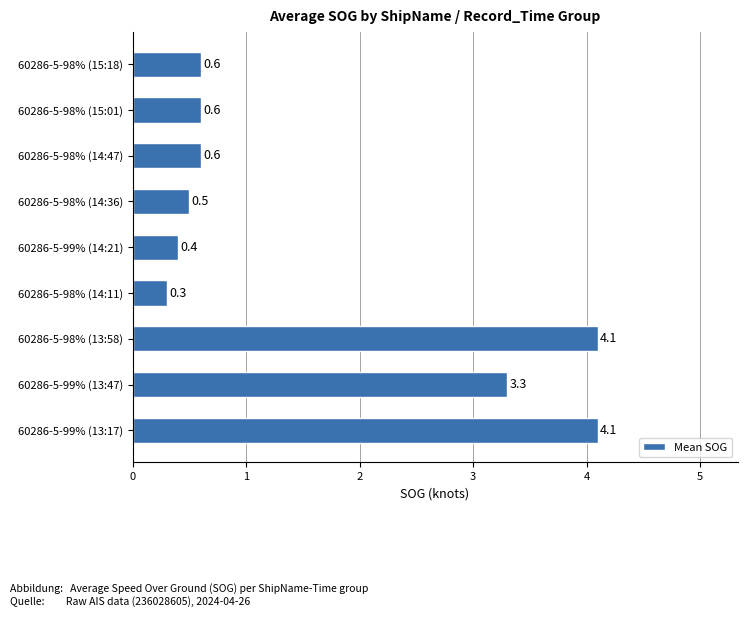

What is the average value?

1.6